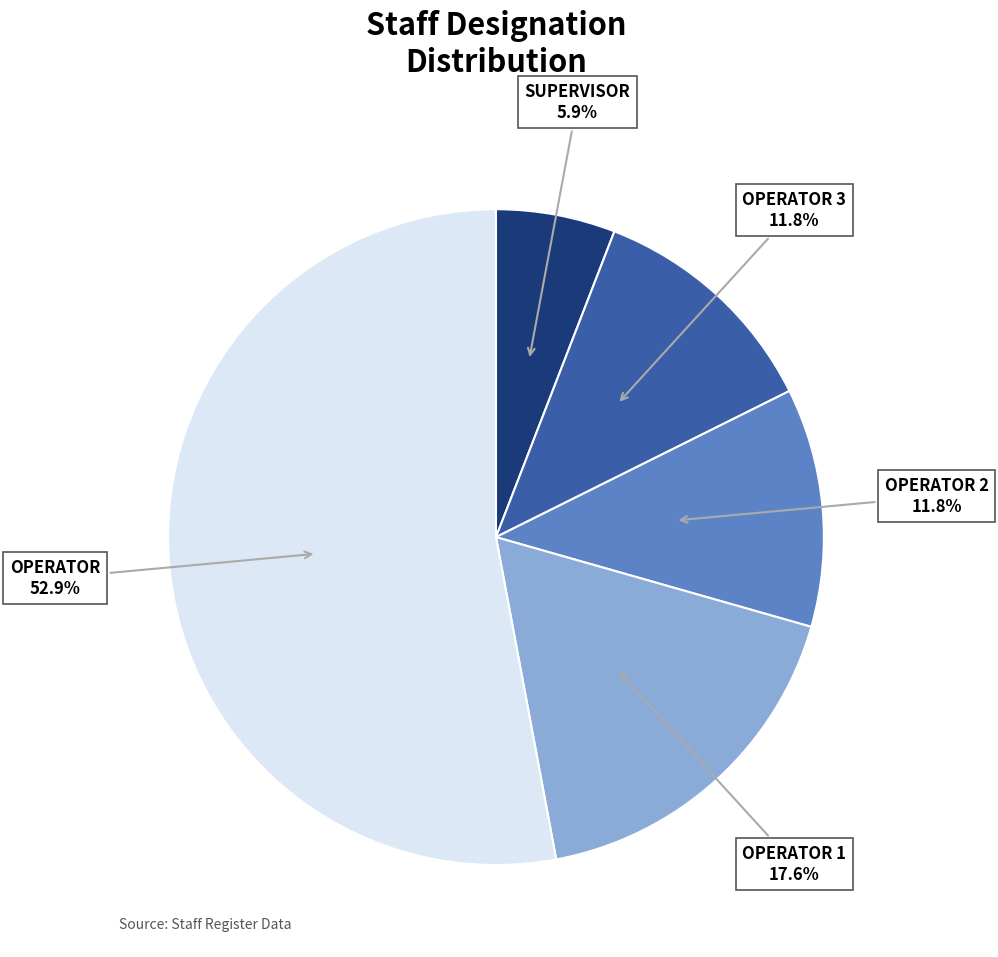

Does any single category account for the majority?

Yes